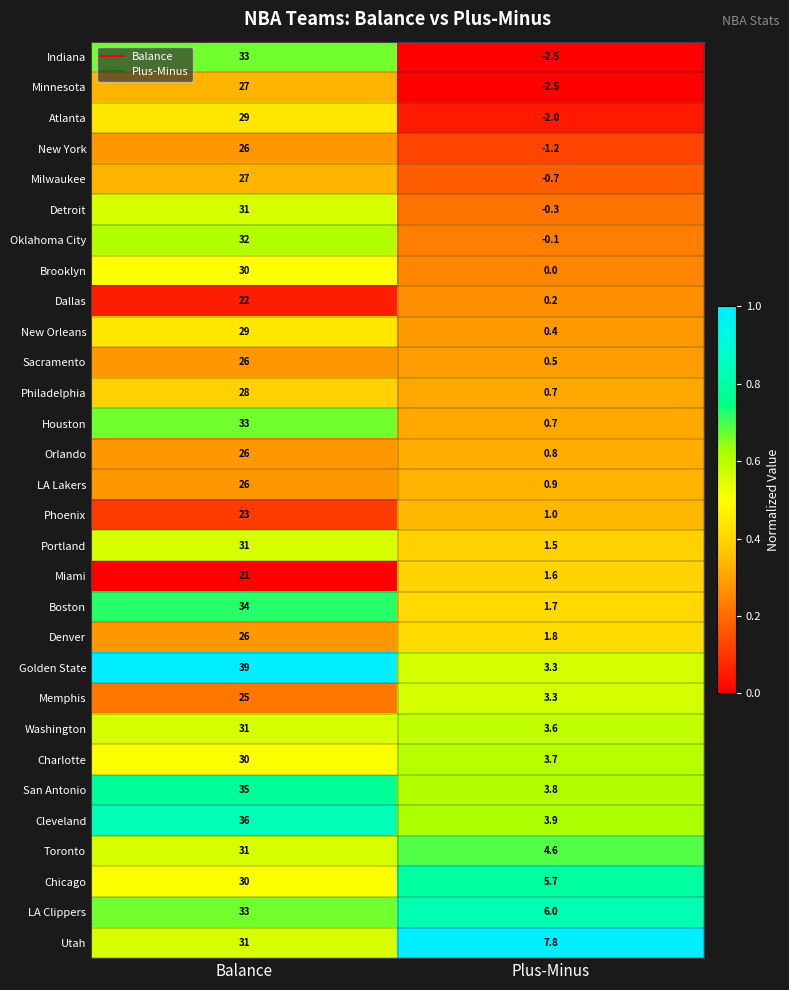

Rank the categories by Sacramento value from highest to lowest.

Balance, Plus-Minus